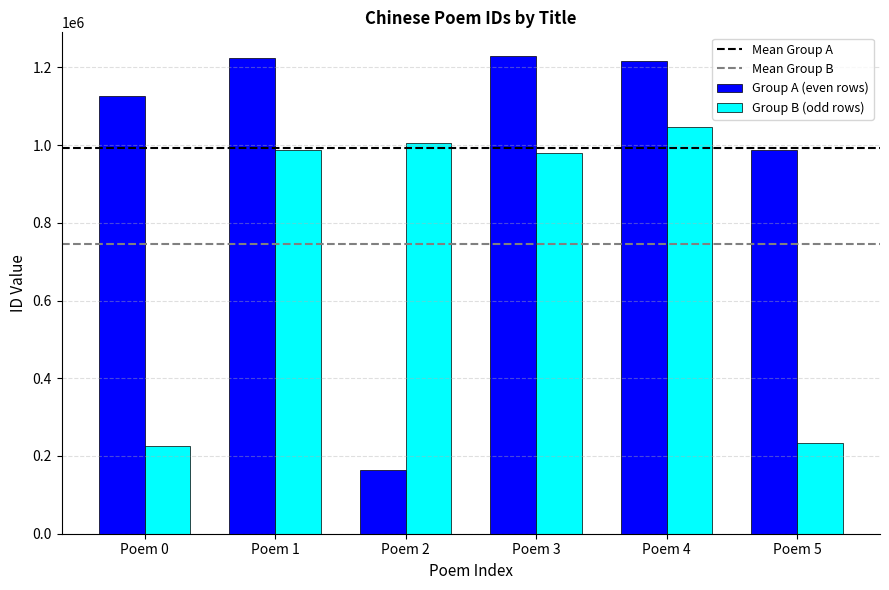

What is the approximate value of Group B (odd rows) at Poem 5, to the nearest 100?

233600